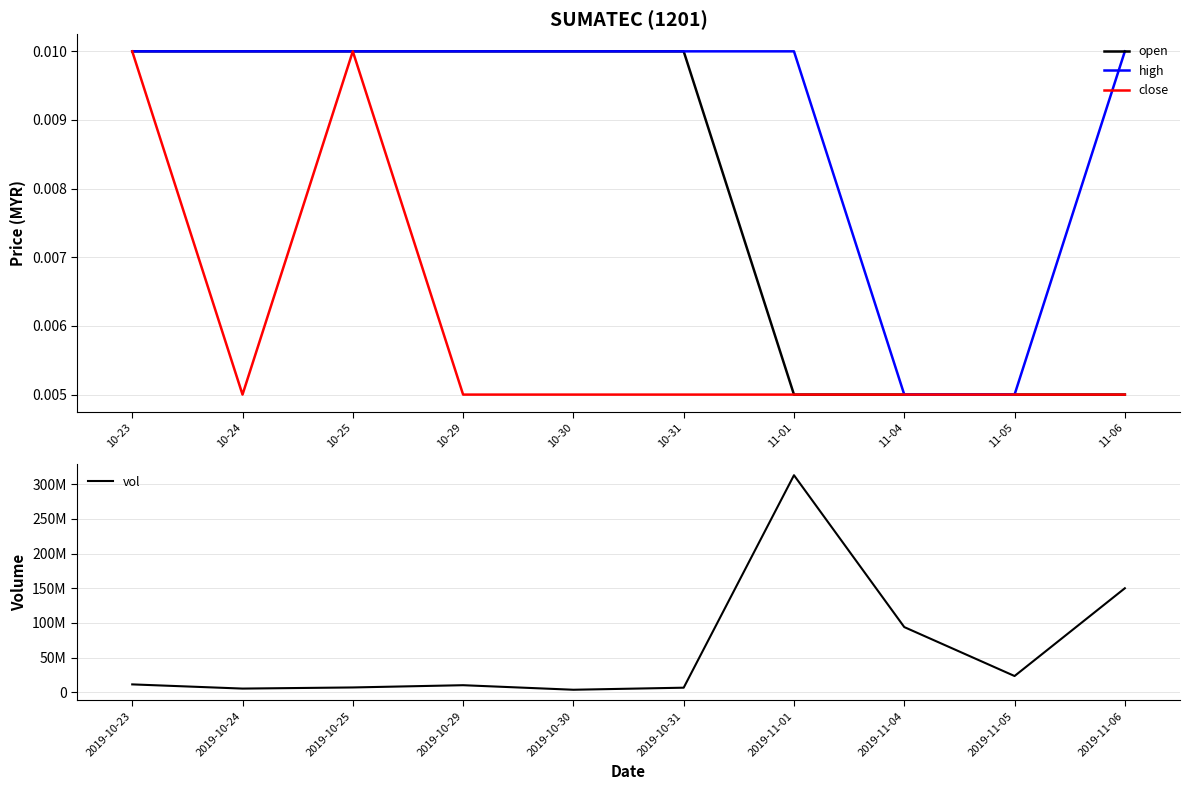

Where is high nearest to the value 0?

11-04